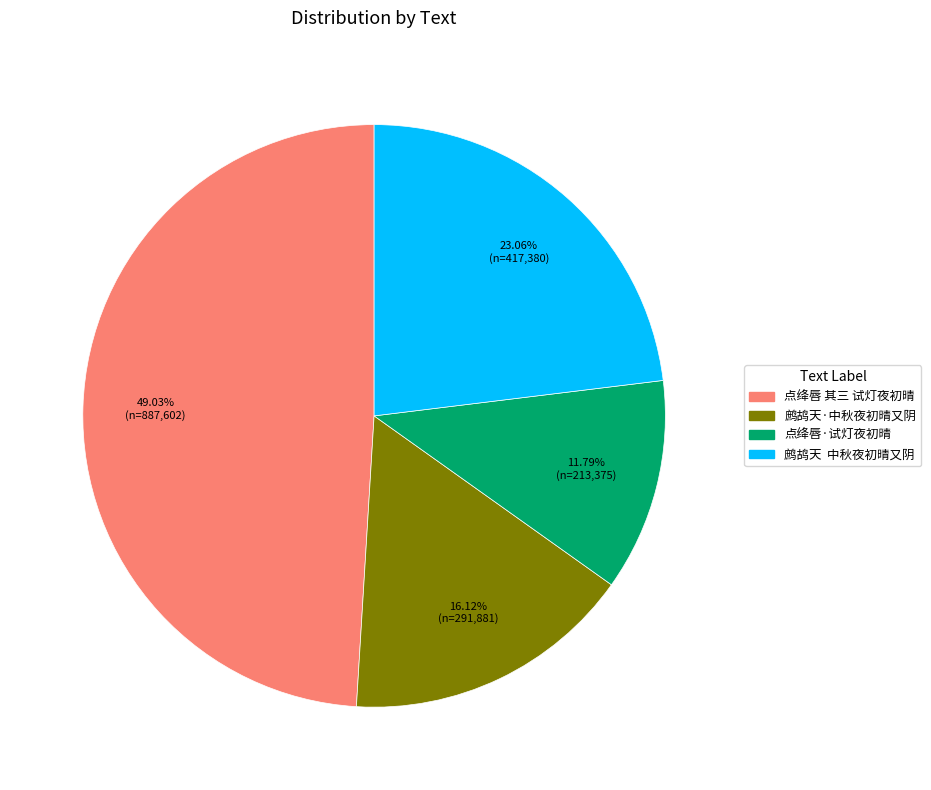

Count the number of slices in the pie.

4